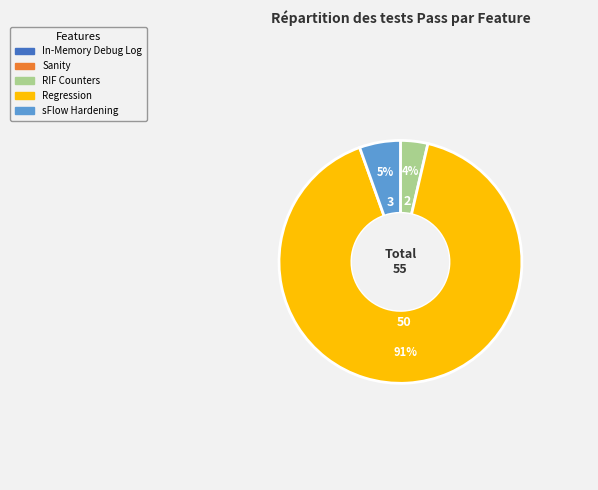

To the nearest percent, what is the average slice percentage?

20%